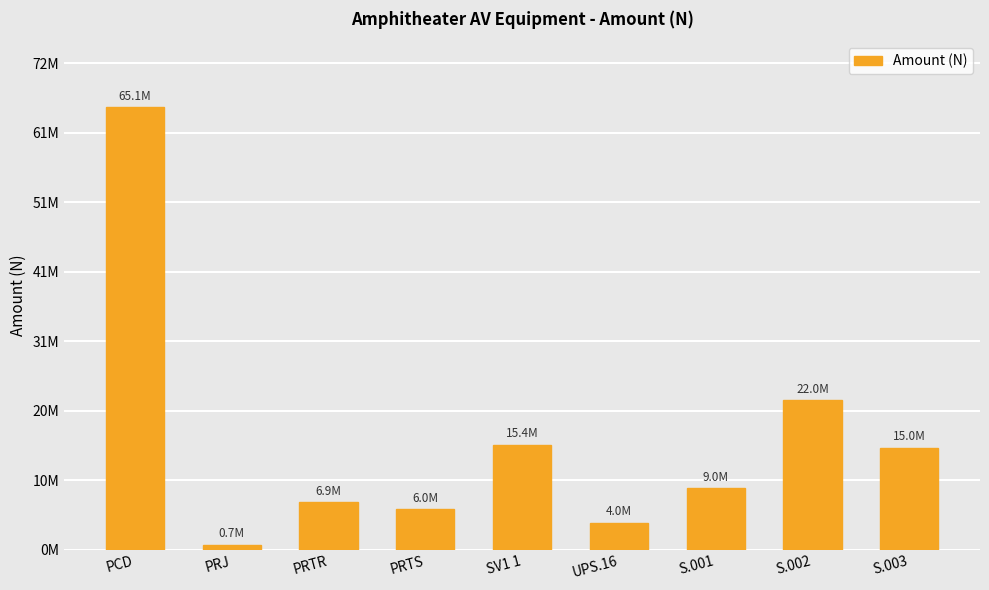

Is it true that the value at S.003 is 5970497?

False